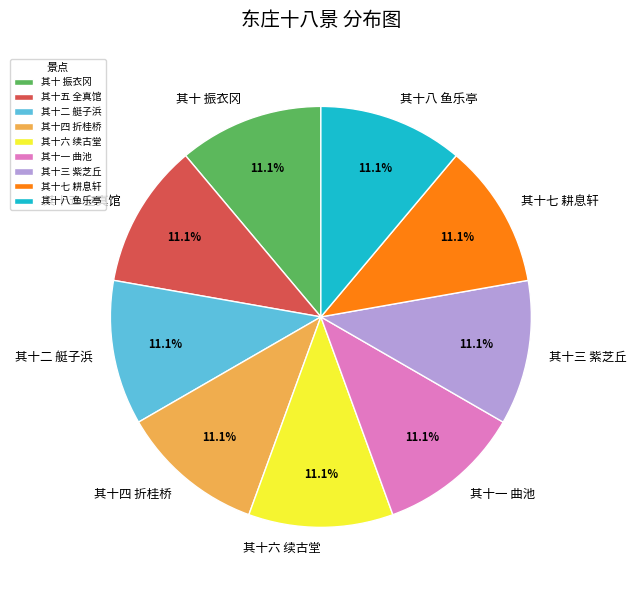

How many slices are in this pie chart?

9